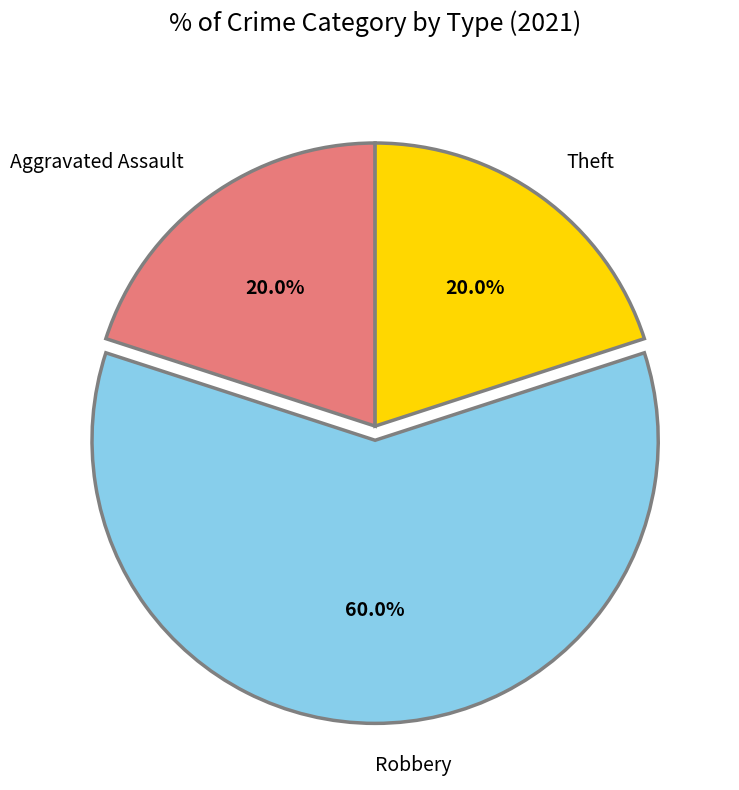

Approximately how many times larger is the value at Robbery compared to Aggravated Assault?

3.0